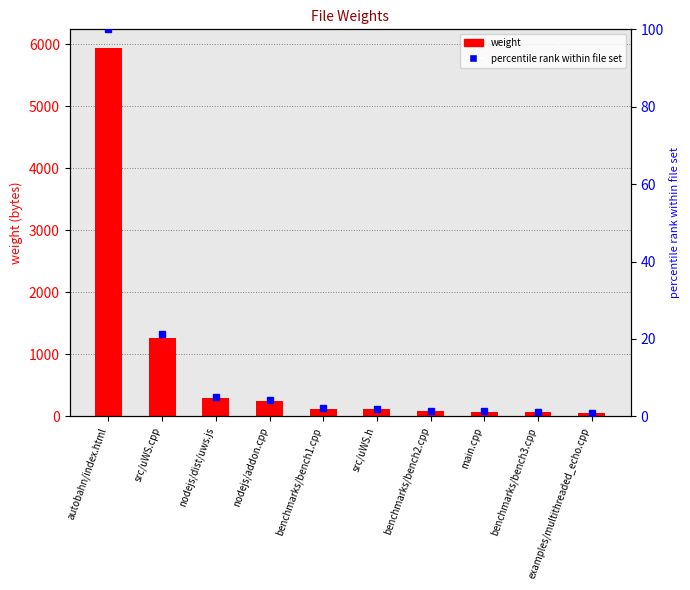

How many categories are shown in the chart?

10